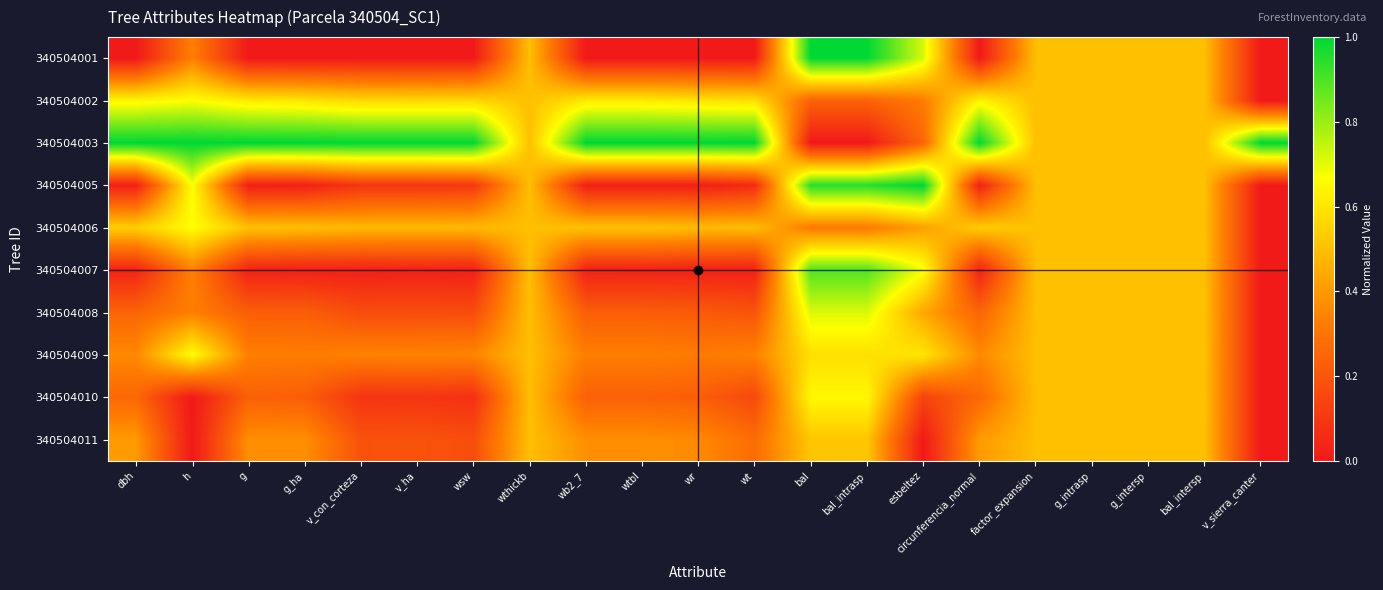

Reading right to left, what are all the values shown in this chart?

340504001: v_sierra_canter=0.0	bal_intersp=0.5	g_intersp=0.5	g_intrasp=0.5	factor_expansion=0.5	circunferencia_normal=0.0	esbeltez=0.7	bal_intrasp=1.0	bal=1.0	wt=0.0	wr=0.0	wtbl=0.0	wb2_7=0.0	wthickb=0.5	wsw=0.0	v_ha=0.0	v_con_corteza=0.0	g_ha=0.0	g=0.0	h=0.3	dbh=0.0
340504002: v_sierra_canter=0.0	bal_intersp=0.5	g_intersp=0.5	g_intrasp=0.5	factor_expansion=0.5	circunferencia_normal=0.6	esbeltez=0.3	bal_intrasp=0.2	bal=0.2	wt=0.6	wr=0.6	wtbl=0.6	wb2_7=0.6	wthickb=0.5	wsw=0.6	v_ha=0.6	v_con_corteza=0.6	g_ha=0.6	g=0.6	h=0.7	dbh=0.6
340504003: v_sierra_canter=1.0	bal_intersp=0.5	g_intersp=0.5	g_intrasp=0.5	factor_expansion=0.5	circunferencia_normal=1.0	esbeltez=0.3	bal_intrasp=0.0	bal=0.0	wt=1.0	wr=1.0	wtbl=1.0	wb2_7=1.0	wthickb=0.5	wsw=1.0	v_ha=1.0	v_con_corteza=1.0	g_ha=1.0	g=1.0	h=1.0	dbh=1.0
340504005: v_sierra_canter=0.0	bal_intersp=0.5	g_intersp=0.5	g_intrasp=0.5	factor_expansion=0.5	circunferencia_normal=0.0	esbeltez=1.0	bal_intrasp=0.9	bal=0.9	wt=0.1	wr=0.0	wtbl=0.0	wb2_7=0.0	wthickb=0.5	wsw=0.1	v_ha=0.1	v_con_corteza=0.1	g_ha=0.0	g=0.0	h=0.7	dbh=0.0
340504006: v_sierra_canter=0.0	bal_intersp=0.5	g_intersp=0.5	g_intrasp=0.5	factor_expansion=0.5	circunferencia_normal=0.5	esbeltez=0.4	bal_intrasp=0.3	bal=0.3	wt=0.5	wr=0.5	wtbl=0.5	wb2_7=0.5	wthickb=0.5	wsw=0.5	v_ha=0.5	v_con_corteza=0.5	g_ha=0.5	g=0.5	h=0.7	dbh=0.5
340504007: v_sierra_canter=0.0	bal_intersp=0.5	g_intersp=0.5	g_intrasp=0.5	factor_expansion=0.5	circunferencia_normal=0.0	esbeltez=0.7	bal_intrasp=0.9	bal=0.9	wt=0.0	wr=0.0	wtbl=0.0	wb2_7=0.0	wthickb=0.5	wsw=0.0	v_ha=0.0	v_con_corteza=0.0	g_ha=0.0	g=0.0	h=0.3	dbh=0.0
340504008: v_sierra_canter=0.0	bal_intersp=0.5	g_intersp=0.5	g_intrasp=0.5	factor_expansion=0.5	circunferencia_normal=0.2	esbeltez=0.4	bal_intrasp=0.7	bal=0.7	wt=0.2	wr=0.2	wtbl=0.2	wb2_7=0.2	wthickb=0.5	wsw=0.2	v_ha=0.2	v_con_corteza=0.2	g_ha=0.2	g=0.2	h=0.3	dbh=0.2
340504009: v_sierra_canter=0.0	bal_intersp=0.5	g_intersp=0.5	g_intrasp=0.5	factor_expansion=0.5	circunferencia_normal=0.4	esbeltez=0.6	bal_intrasp=0.6	bal=0.6	wt=0.3	wr=0.3	wtbl=0.3	wb2_7=0.3	wthickb=0.5	wsw=0.3	v_ha=0.3	v_con_corteza=0.3	g_ha=0.3	g=0.3	h=0.7	dbh=0.4
340504010: v_sierra_canter=0.0	bal_intersp=0.5	g_intersp=0.5	g_intrasp=0.5	factor_expansion=0.5	circunferencia_normal=0.3	esbeltez=0.1	bal_intrasp=0.6	bal=0.6	wt=0.2	wr=0.2	wtbl=0.2	wb2_7=0.2	wthickb=0.5	wsw=0.1	v_ha=0.1	v_con_corteza=0.1	g_ha=0.2	g=0.2	h=0.0	dbh=0.3
340504011: v_sierra_canter=0.0	bal_intersp=0.5	g_intersp=0.5	g_intrasp=0.5	factor_expansion=0.5	circunferencia_normal=0.4	esbeltez=0.0	bal_intrasp=0.5	bal=0.5	wt=0.3	wr=0.4	wtbl=0.4	wb2_7=0.4	wthickb=0.5	wsw=0.2	v_ha=0.2	v_con_corteza=0.2	g_ha=0.4	g=0.4	h=0.0	dbh=0.4